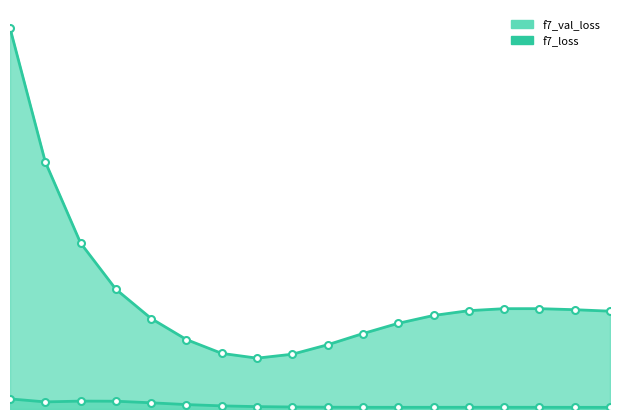

At which category does f7_val_loss reach its first local peak?

15